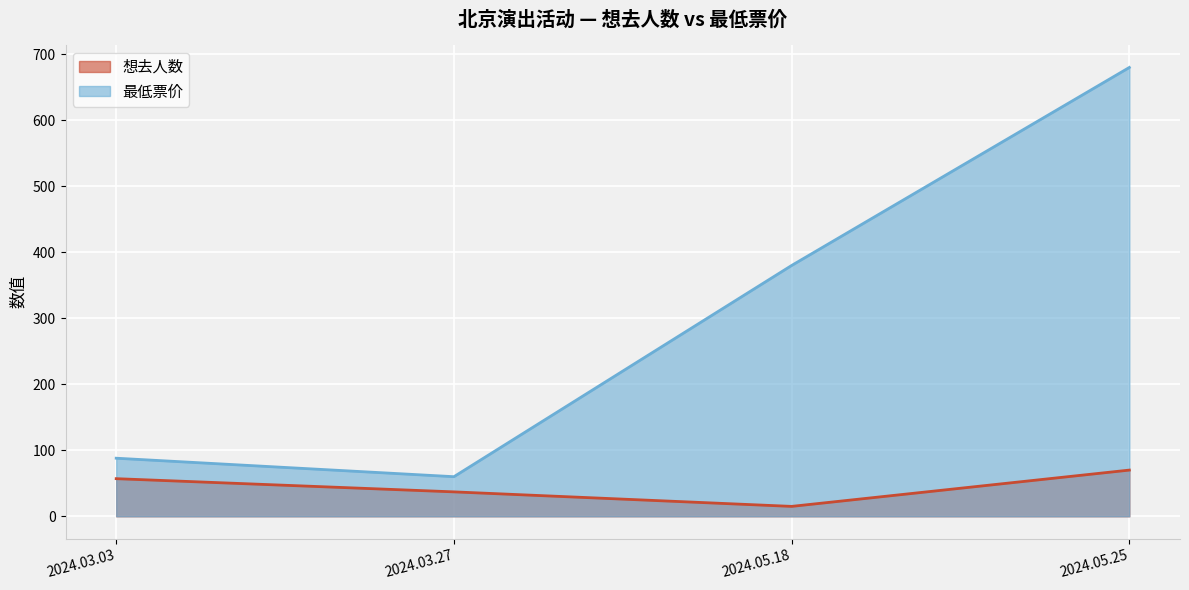

Is the value of 想去人数 at 2024.03.03 greater than the value of 最低票价 at 2024.05.18?

No